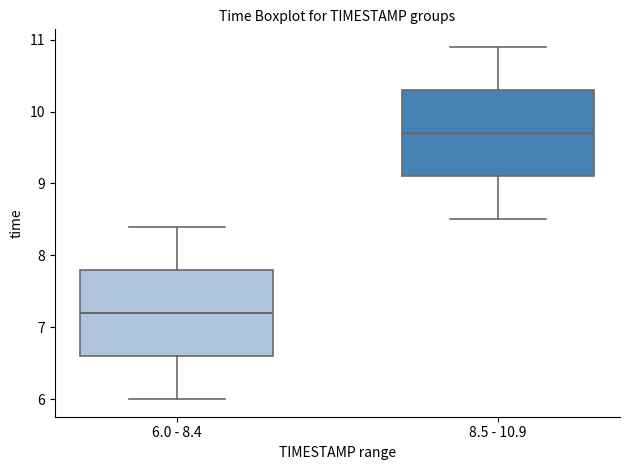

Reading left to right, read every box against the y-axis: the position of its median line, the range the box covers, and the ends of its whiskers. The values are not printed on the chart, so give them approximately, as read against the axis.

6.0 - 8.4: median 7.2, box 6.6 to 7.8, whiskers 6.0 to 8.4
8.5 - 10.9: median 9.7, box 9.1 to 10.3, whiskers 8.5 to 10.9